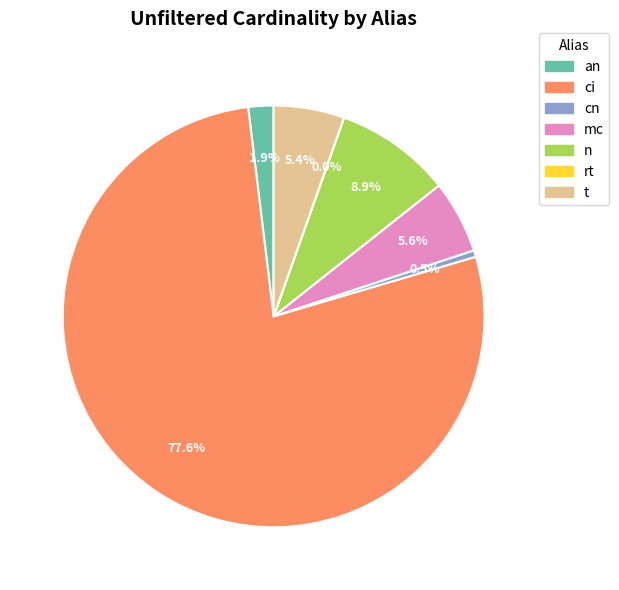

Which slice is the largest?

ci